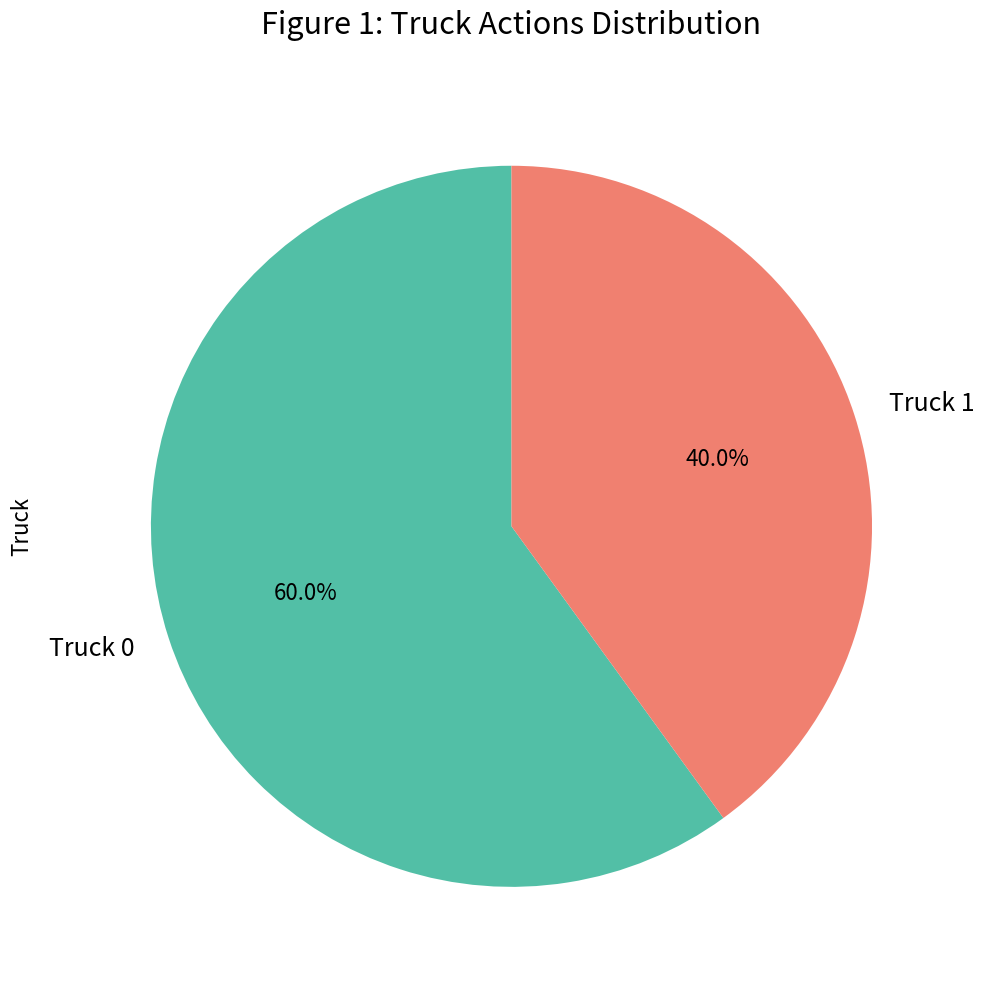

To the nearest percent, what is the combined percentage of Truck 0 and Truck 1?

100%